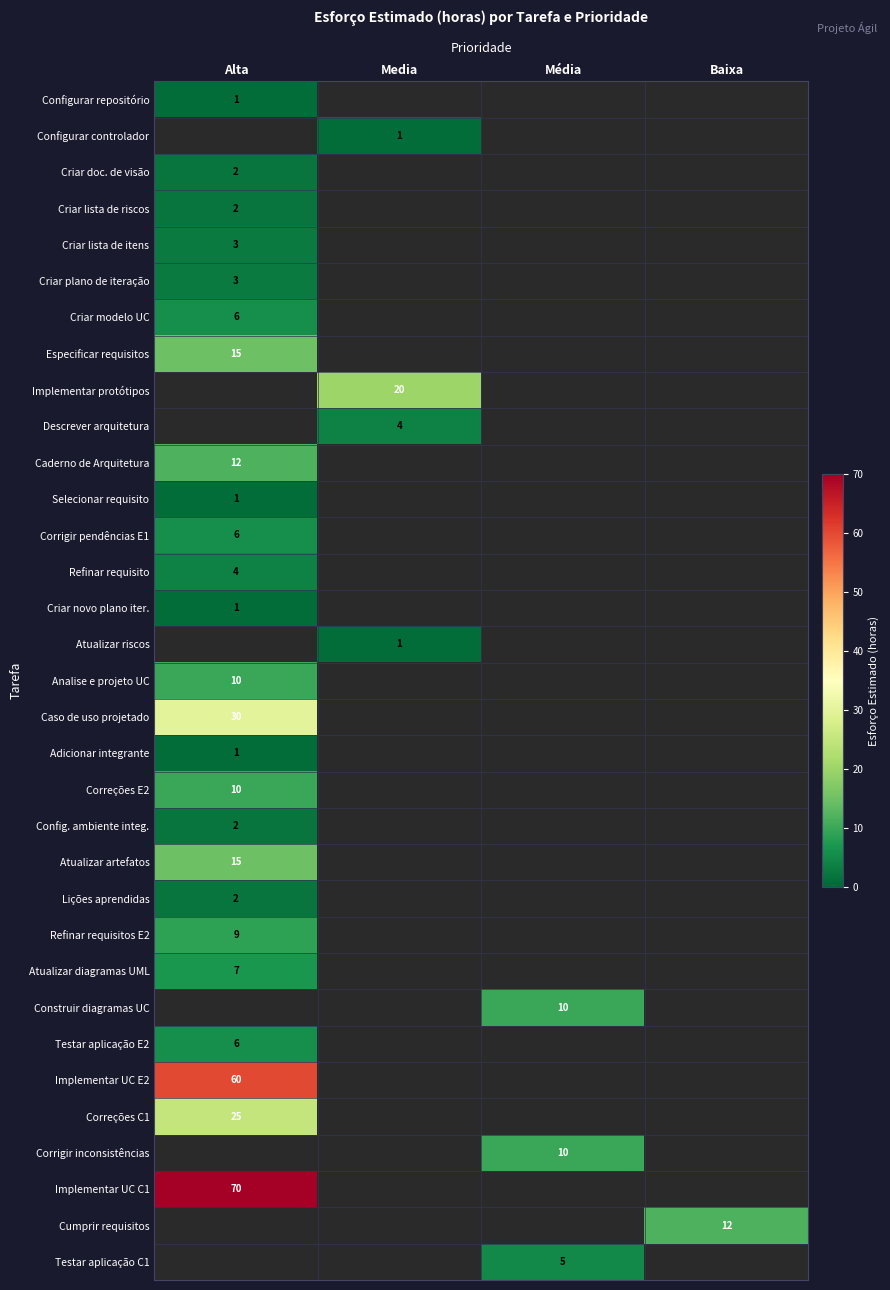

True or false: Corrigir inconsistências has a value of 10 at Média.

True